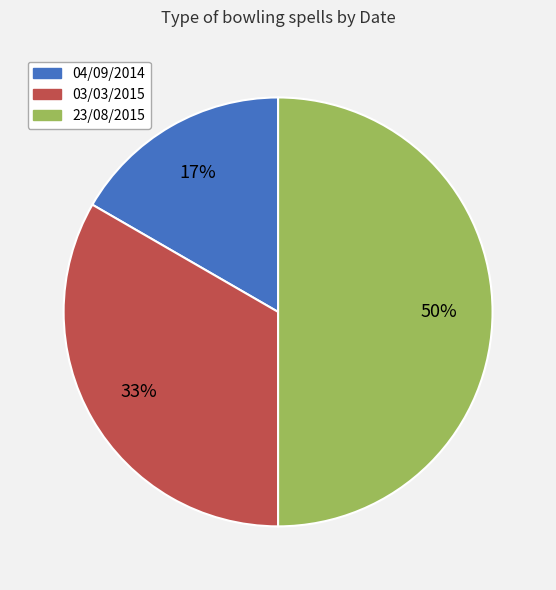

To the nearest percent, what is the difference between the largest and smallest slice percentages?

33%